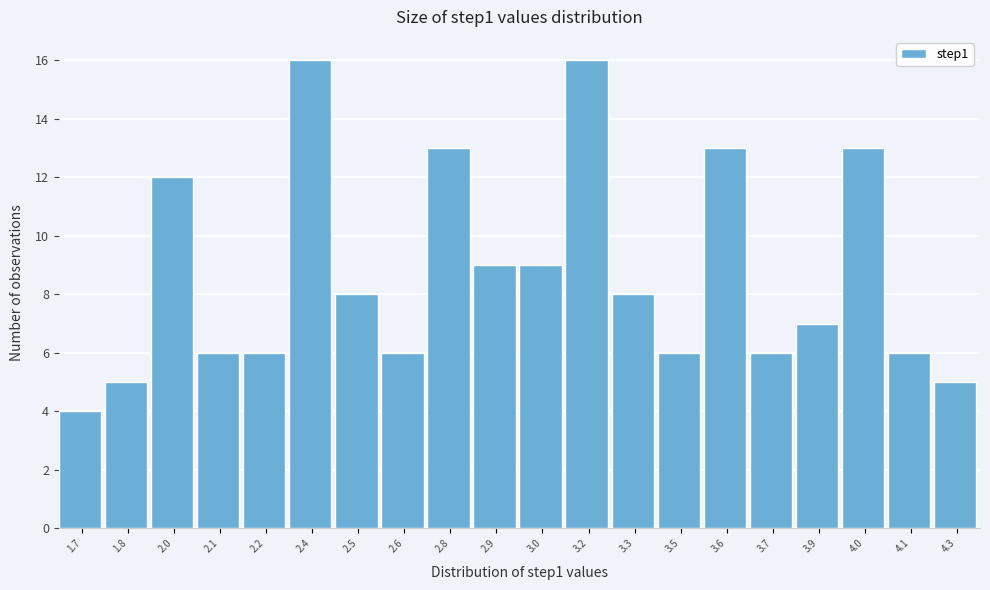

Reading left to right, transcribe all the data shown in this chart.

1.7=4	1.8=5	2.0=12	2.1=6	2.2=6	2.4=16	2.5=8	2.6=6	2.8=13	2.9=9	3.0=9	3.2=16	3.3=8	3.5=6	3.6=13	3.7=6	3.9=7	4.0=13	4.1=6	4.3=5